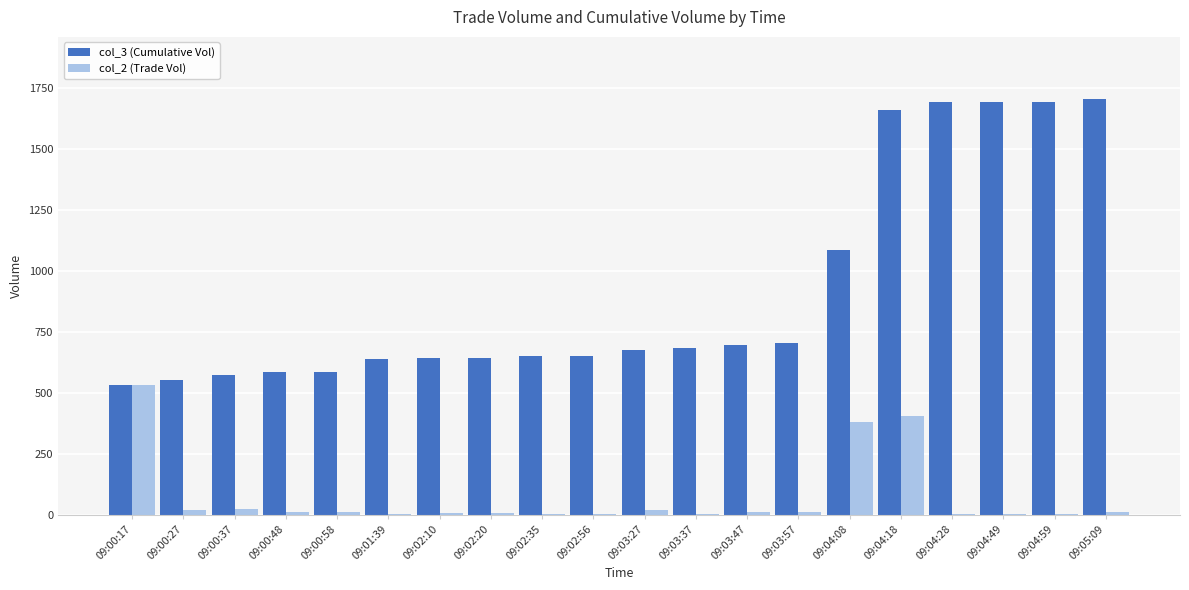

The value of col_3 (Cumulative Vol) at 09:03:37 is 683. True or false?

True